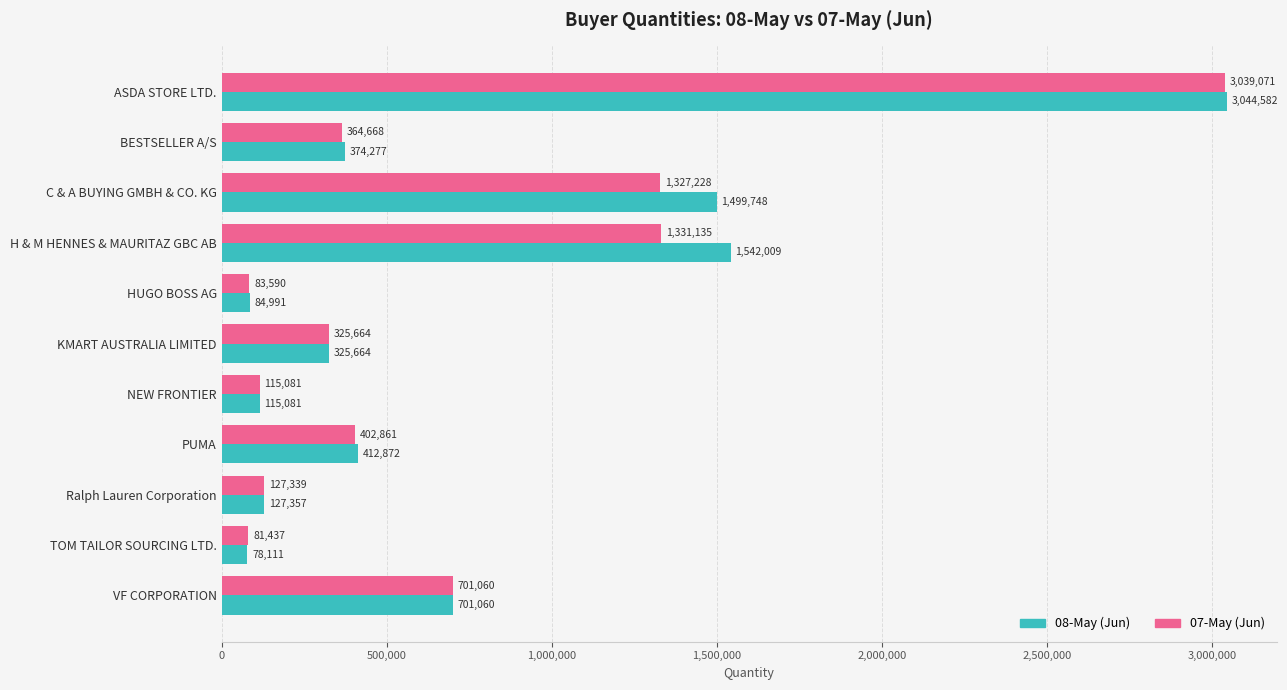

List the series in order of their overall mean, lowest first.

07-May (Jun), 08-May (Jun)